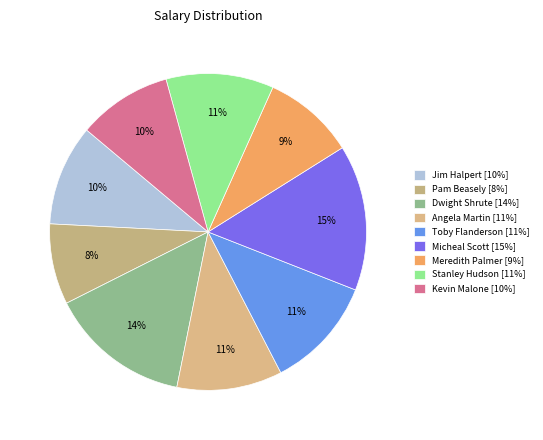

Is it true that Jim Halpert is 10% of the pie?

True